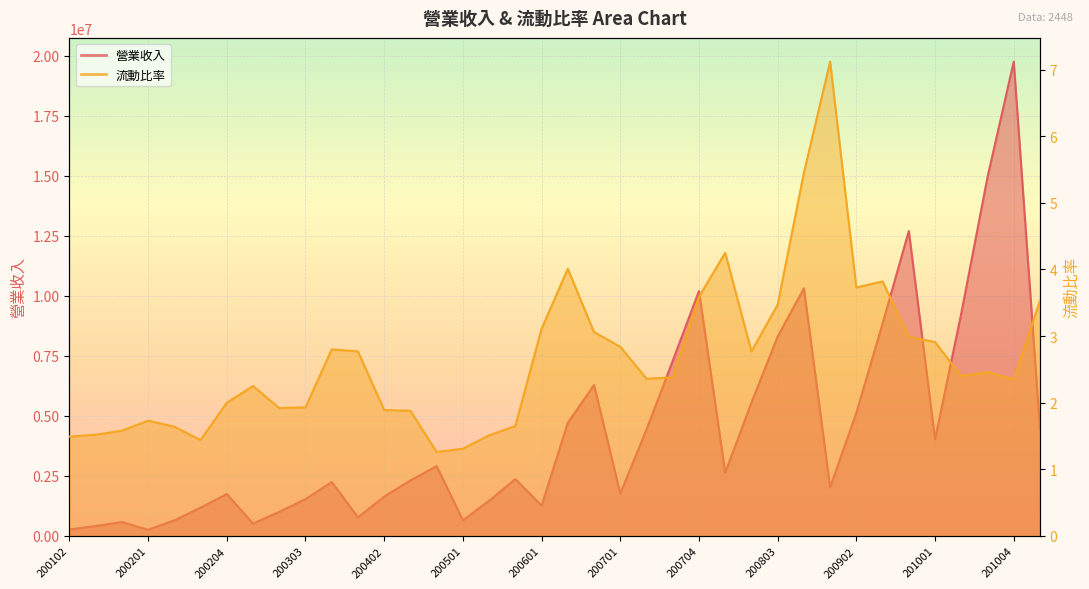

The 流動比率 series shows 6.1 at 200902. True or false?

False